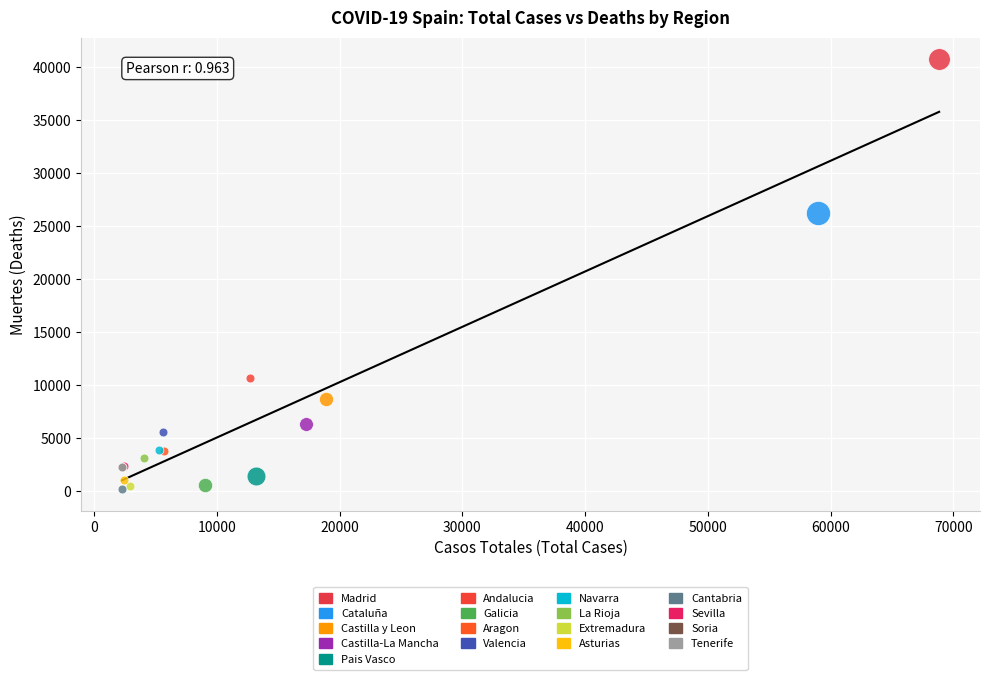

What are all the series names shown in the legend?

Madrid, Cataluña, Castilla y Leon, Castilla-La Mancha, Pais Vasco, Andalucia, Galicia, Aragon, Valencia, Navarra, La Rioja, Extremadura, Asturias, Cantabria, Sevilla, Soria, Tenerife